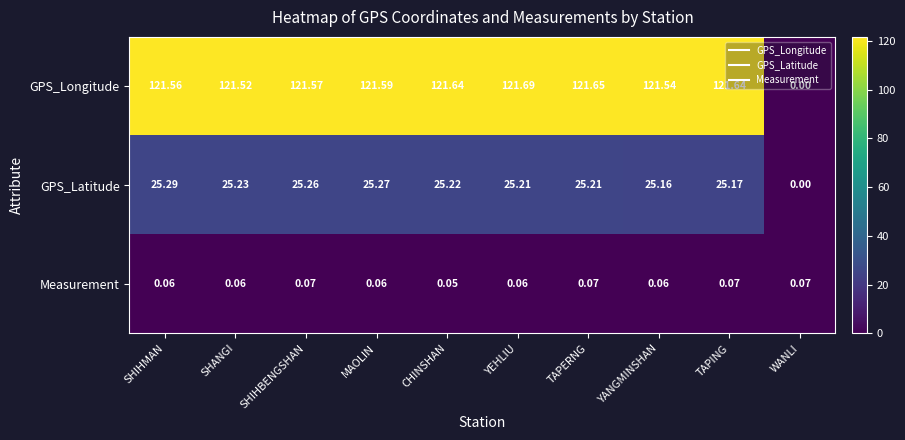

Which series has the widest spread of values?

GPS_Longitude